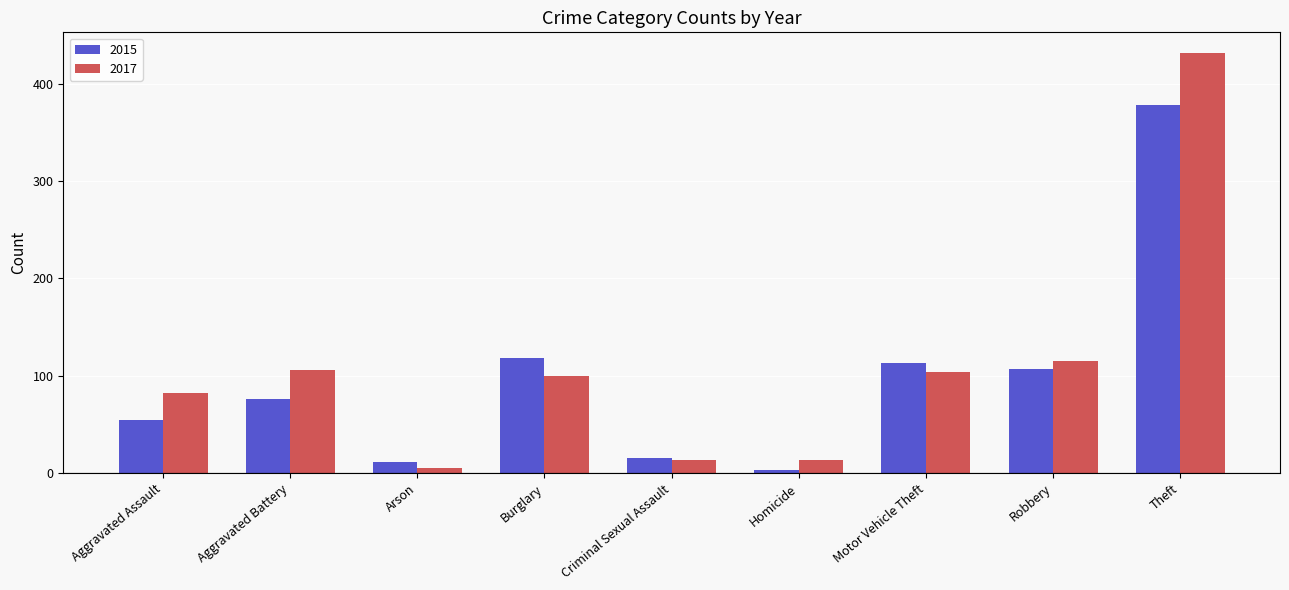

At which category is the sum across all series the highest?

Theft